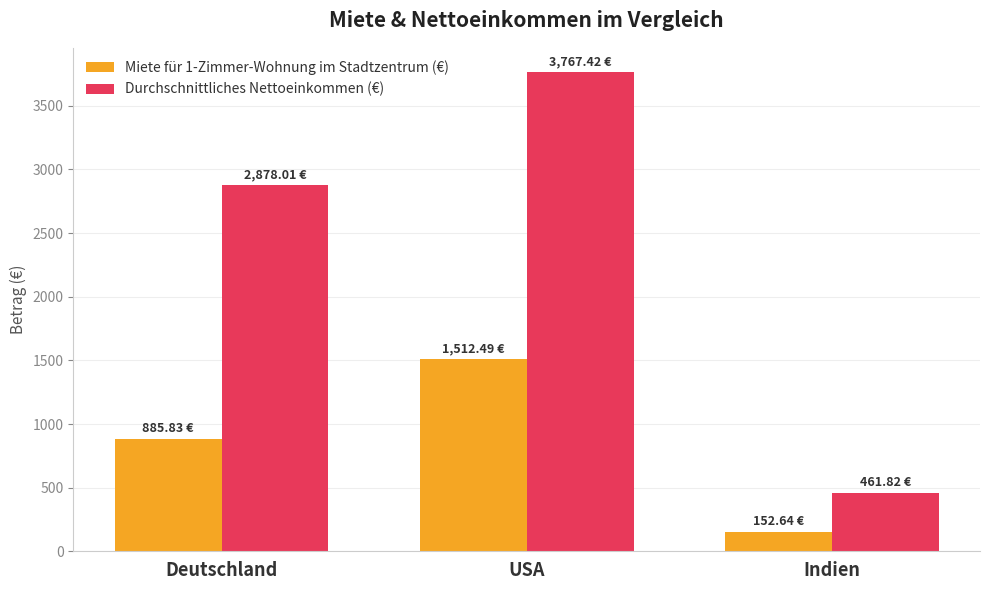

Reading left to right, transcribe all the data shown in this chart.

Miete für 1-Zimmer-Wohnung im Stadtzentrum (€): Deutschland=885.8	USA=1512.5	Indien=152.6
Durchschnittliches Nettoeinkommen (€): Deutschland=2878.0	USA=3767.4	Indien=461.8